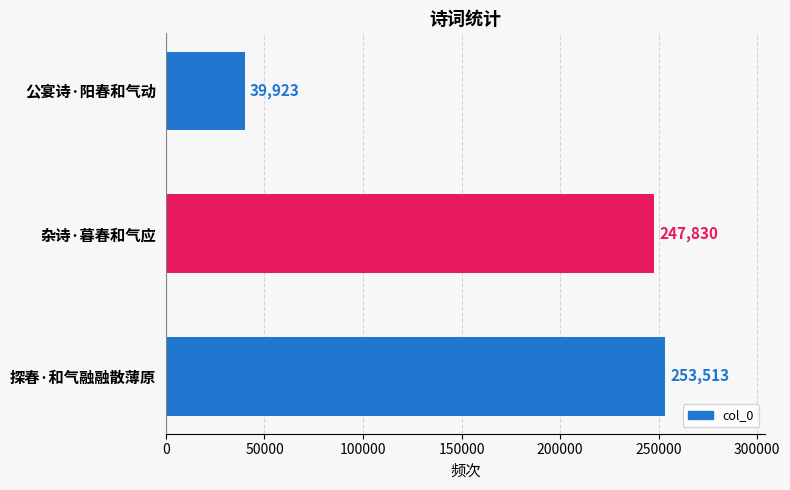

True or false: the data shows 25916 at 公宴诗·阳春和气动.

False